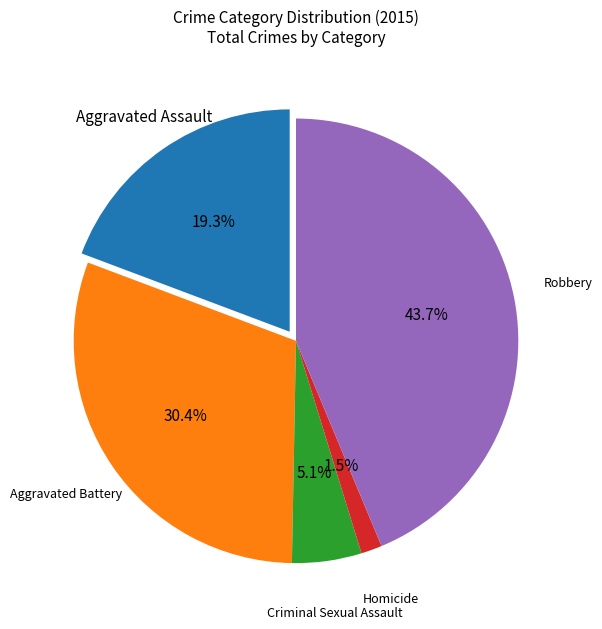

Count the number of slices in the pie.

5